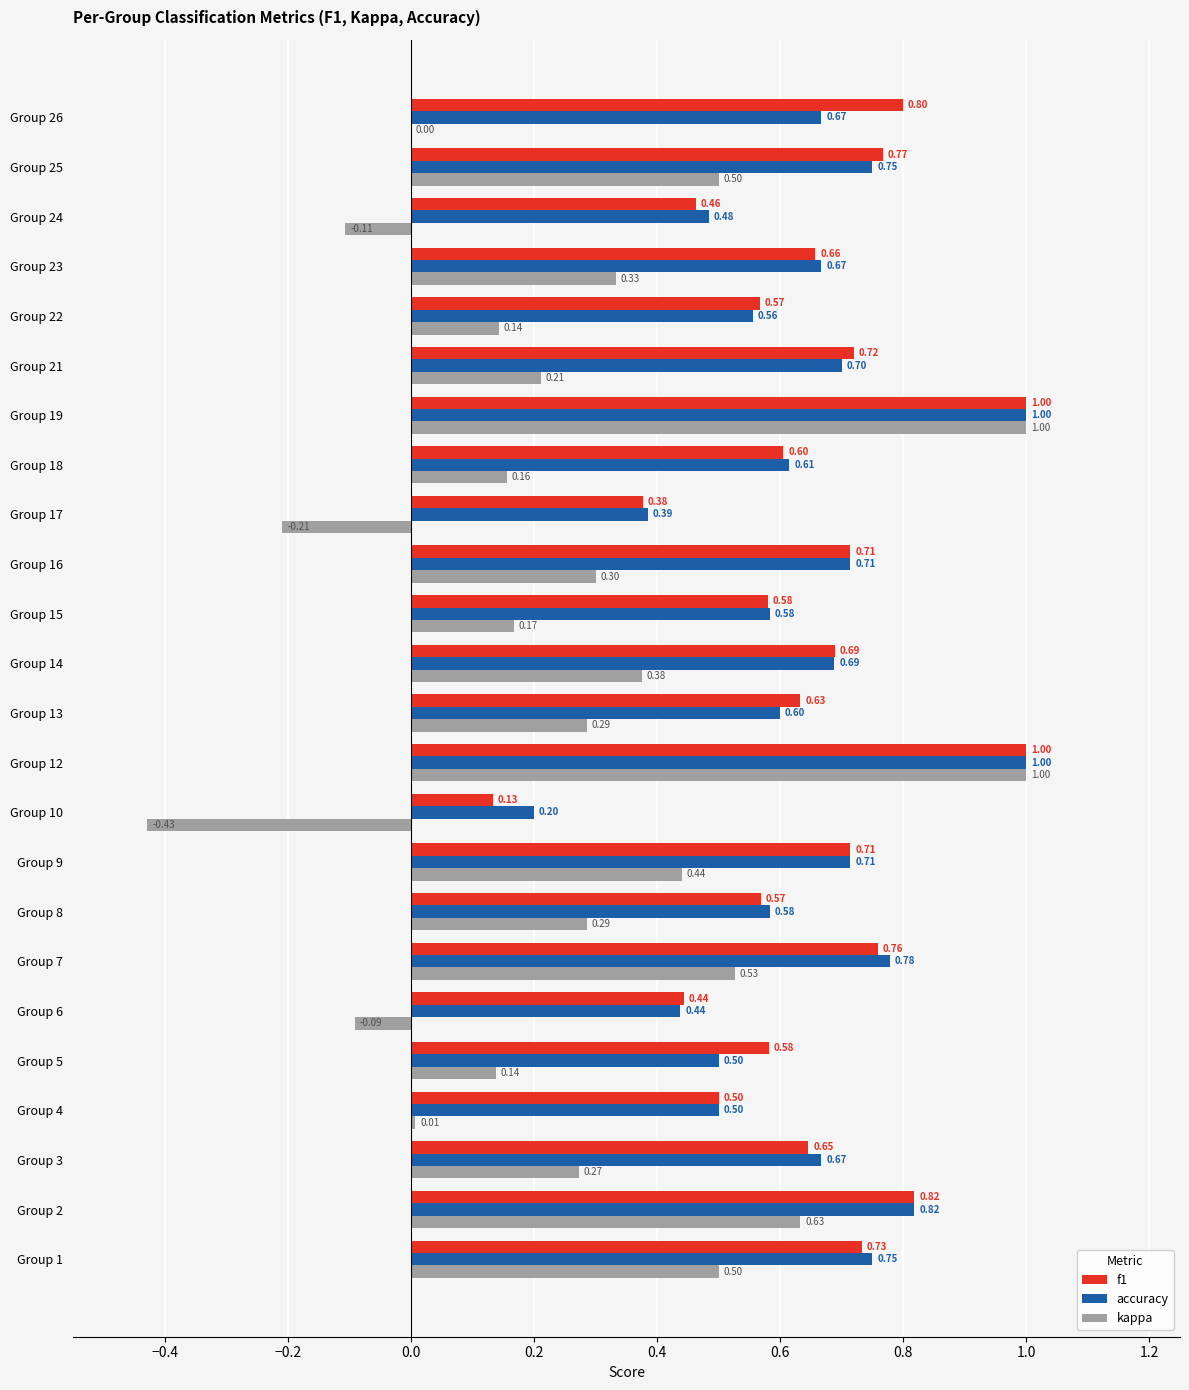

Count the f1 values in the range 0 to 1.

24